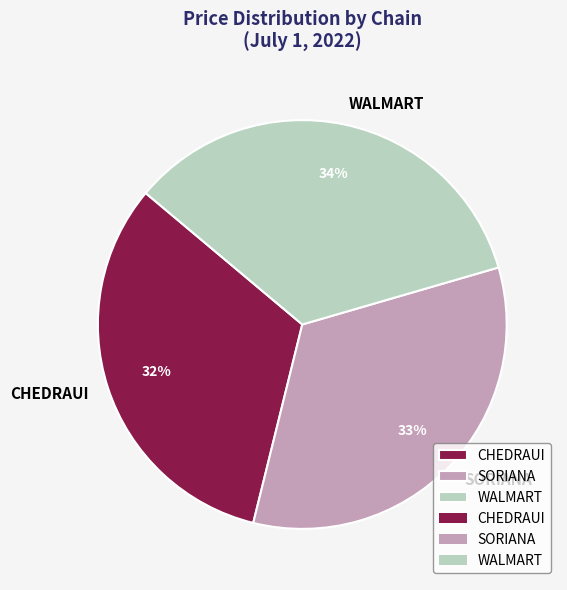

How many segments does this pie chart have?

3